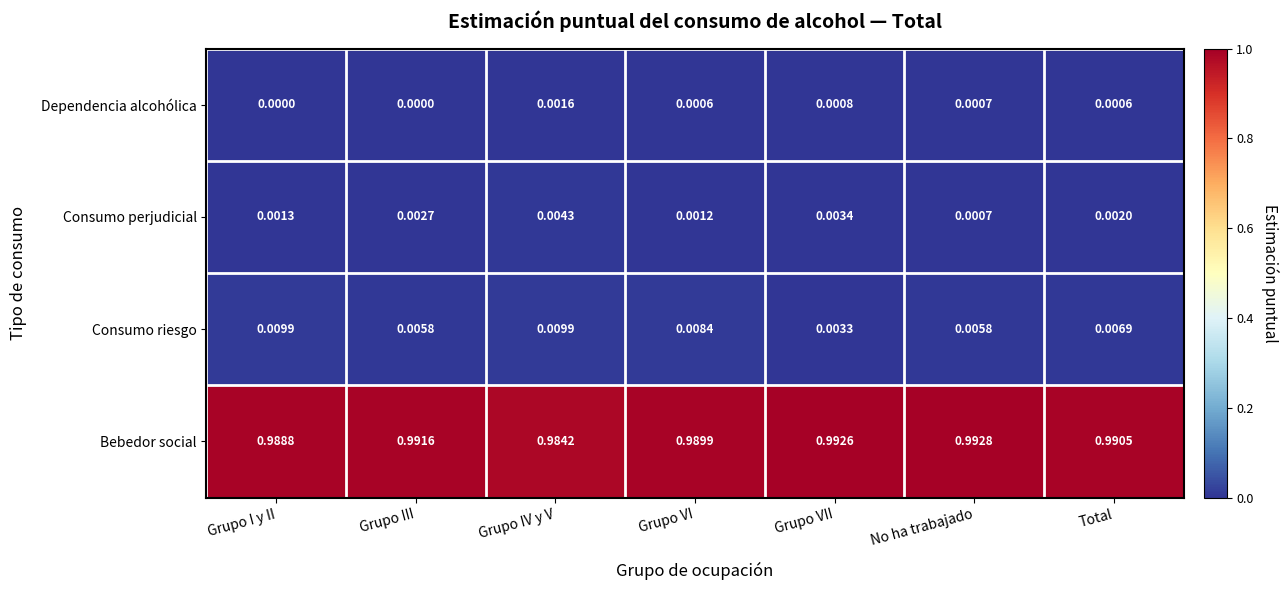

At which label does Consumo riesgo reach its minimum?

Grupo VII